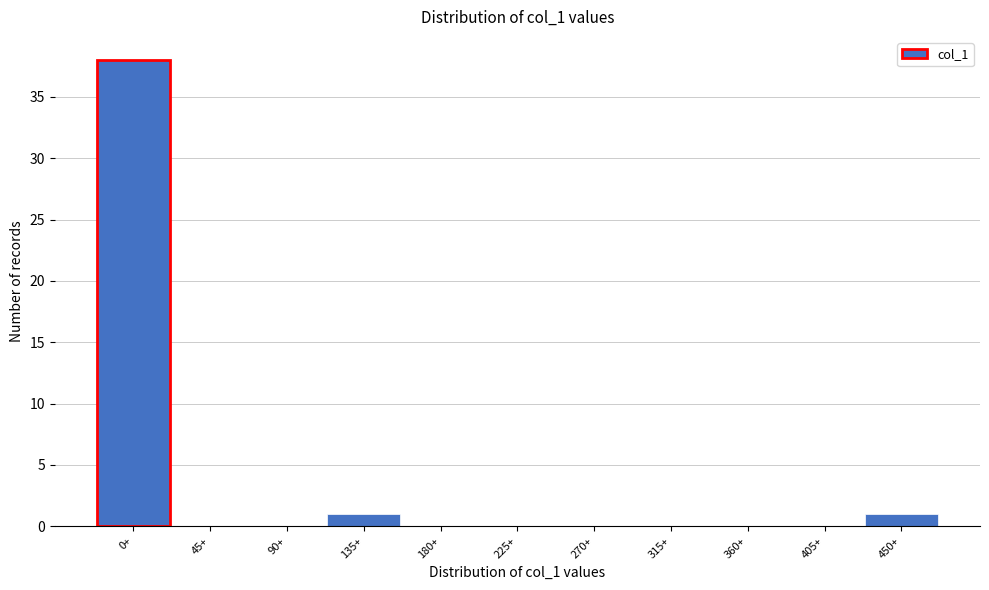

Reading left to right, list all the values displayed in this chart.

0+=38	45+=0	90+=0	135+=1	180+=0	225+=0	270+=0	315+=0	360+=0	405+=0	450+=1